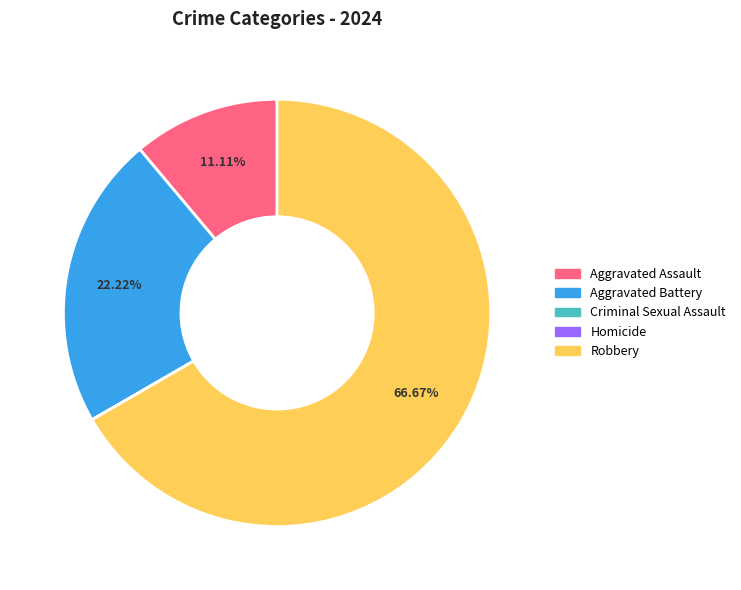

What percentage is the Aggravated Battery slice, to the nearest percent?

22%